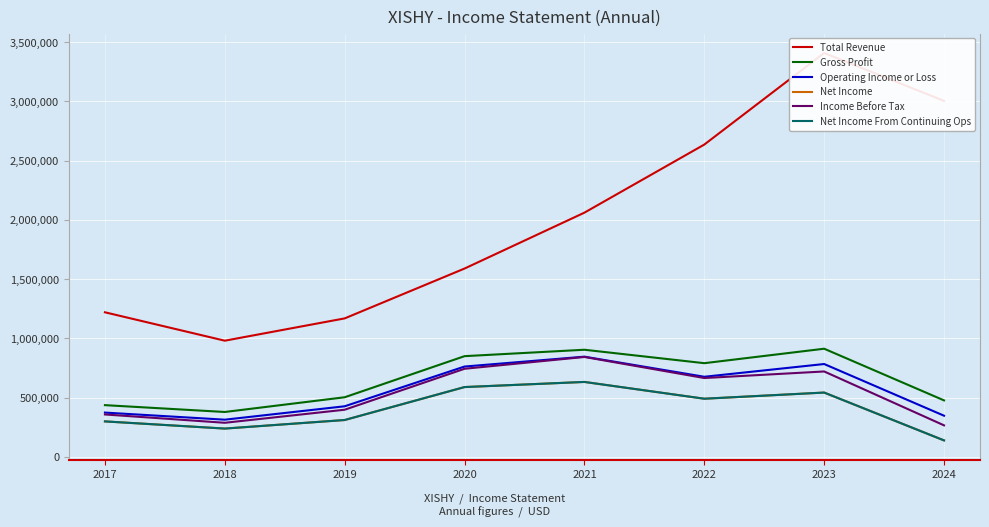

In Income Before Tax, how many points are lower than both neighbors (excluding endpoints)?

2